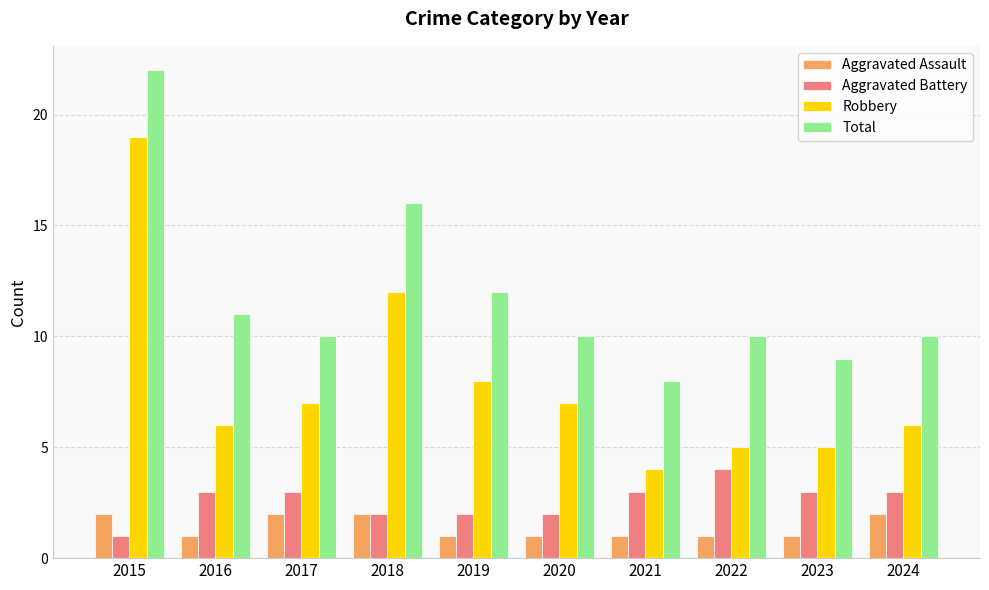

At which label is Total closest to 15?

2018